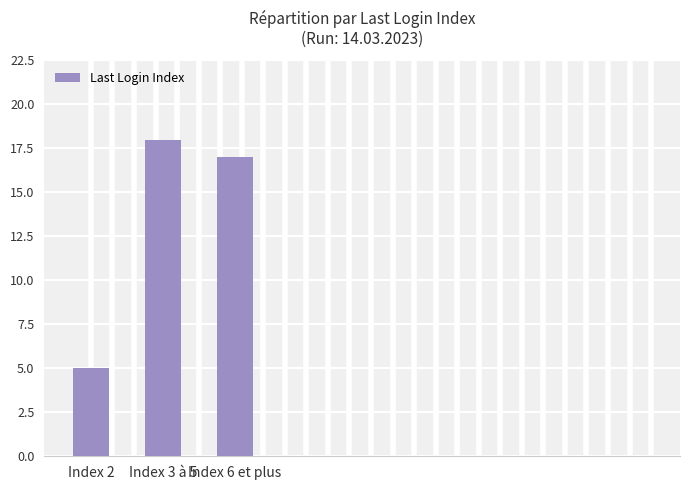

True or false: the data shows 5 at Index 2.

True